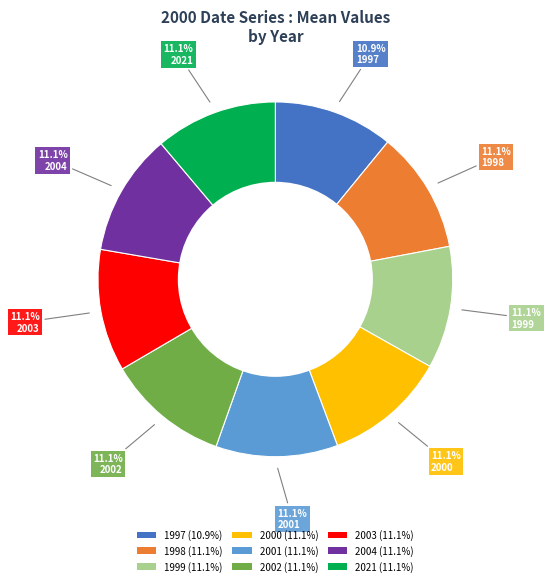

To the nearest percent, what portion does 1997 represent?

11%